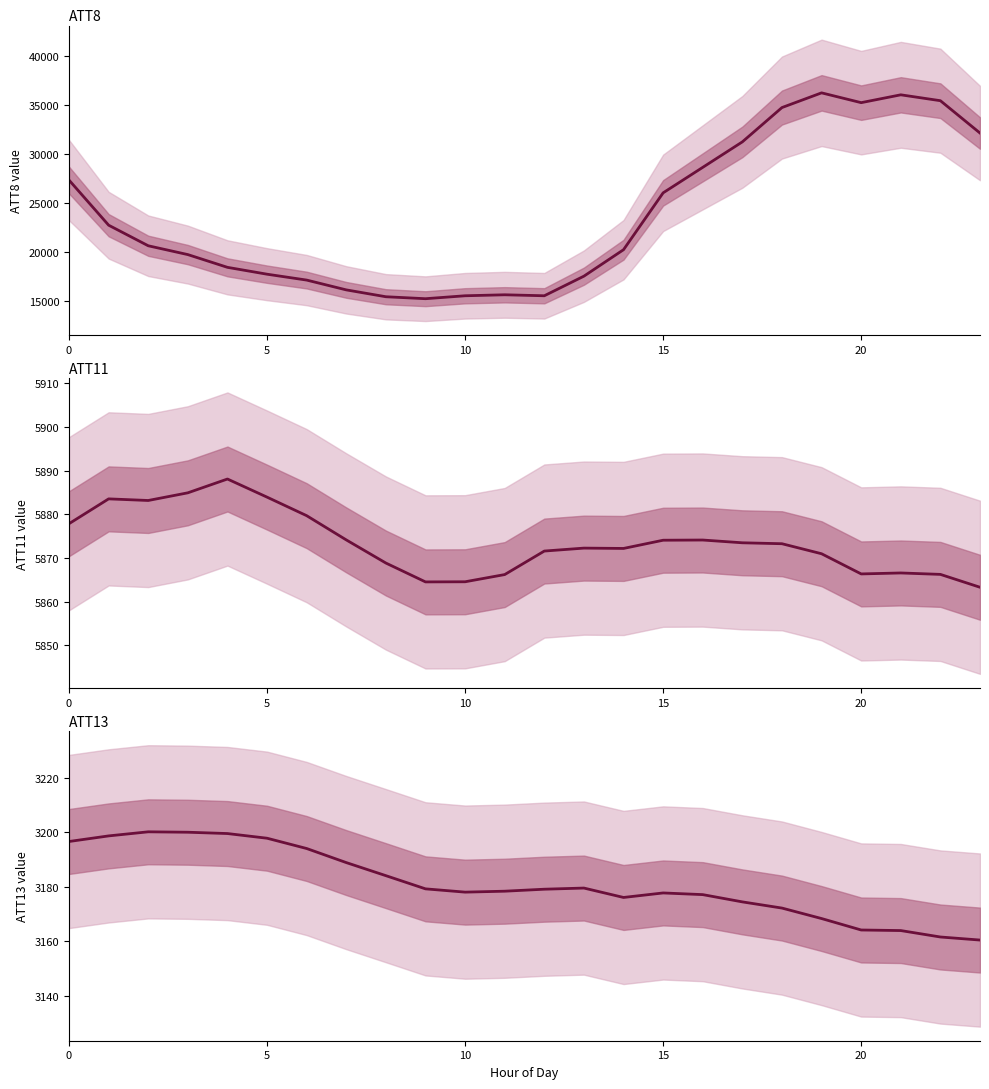

What is the maximum value for ATT13?

3200.2